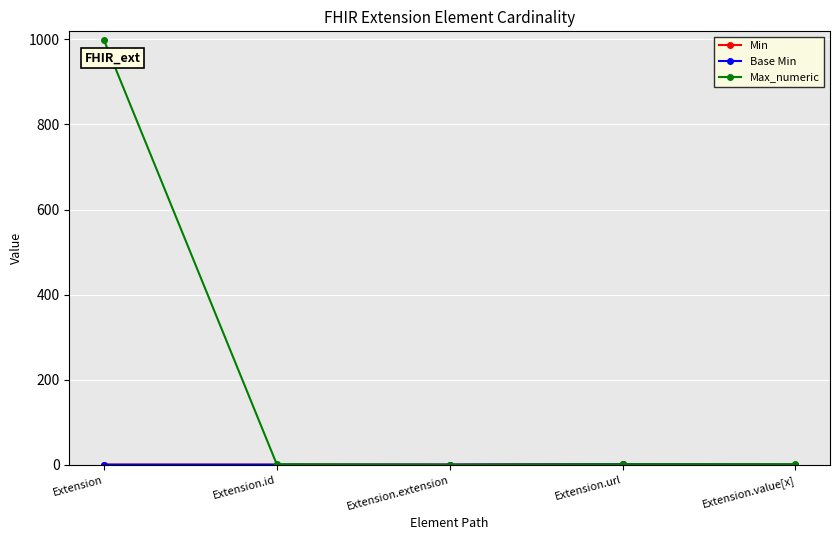

Is this an area chart (filled region under the line)?

No